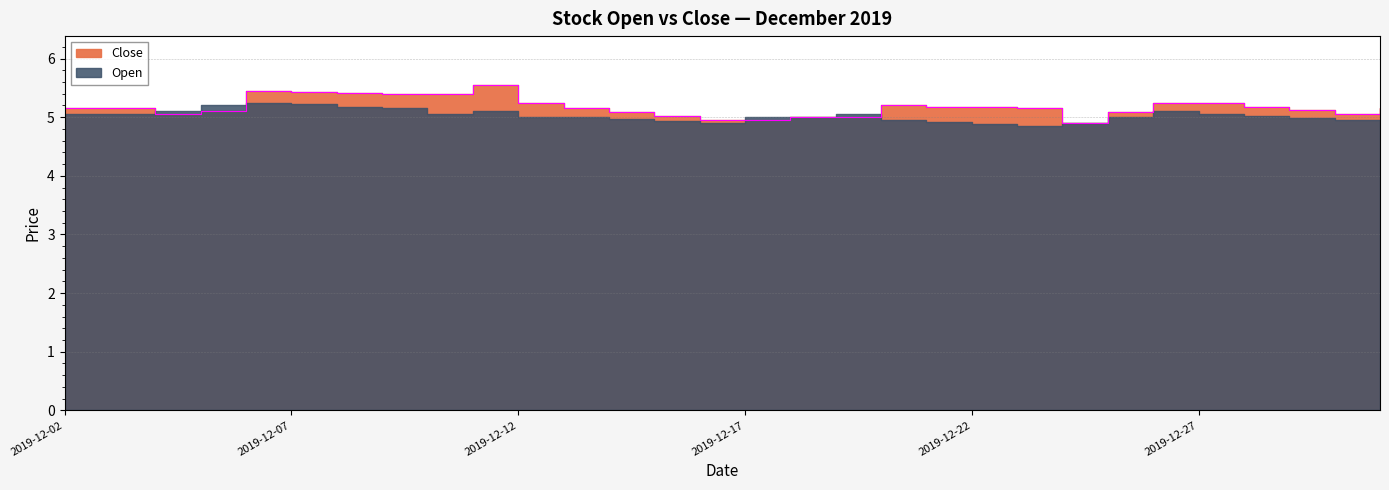

What is the value of the 20th point from the left?

5.2